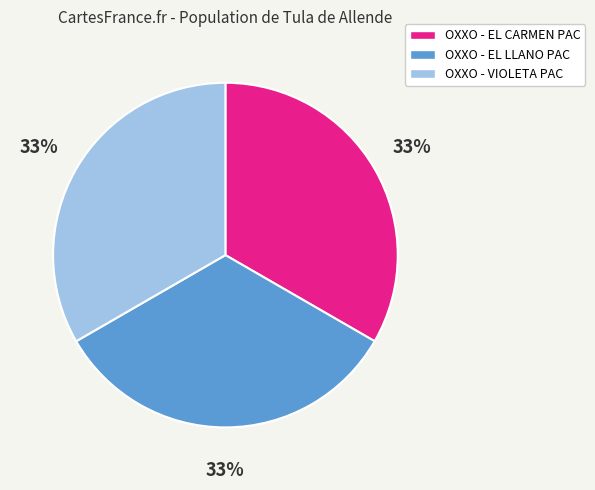

What percentage is the OXXO - VIOLETA PAC slice, to the nearest percent?

33%